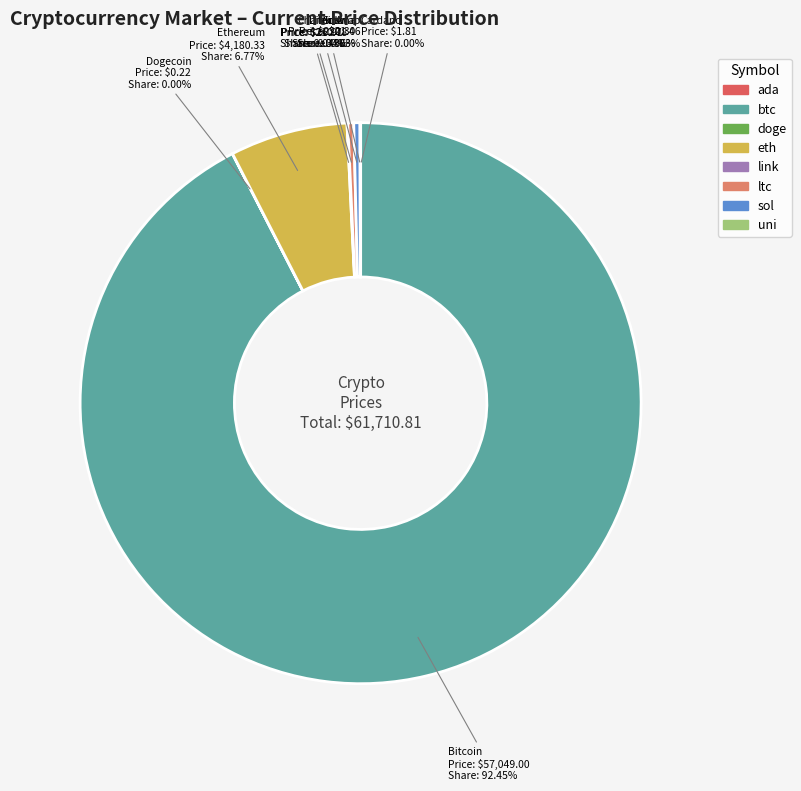

Do ltc and eth together represent more than half of the pie?

No